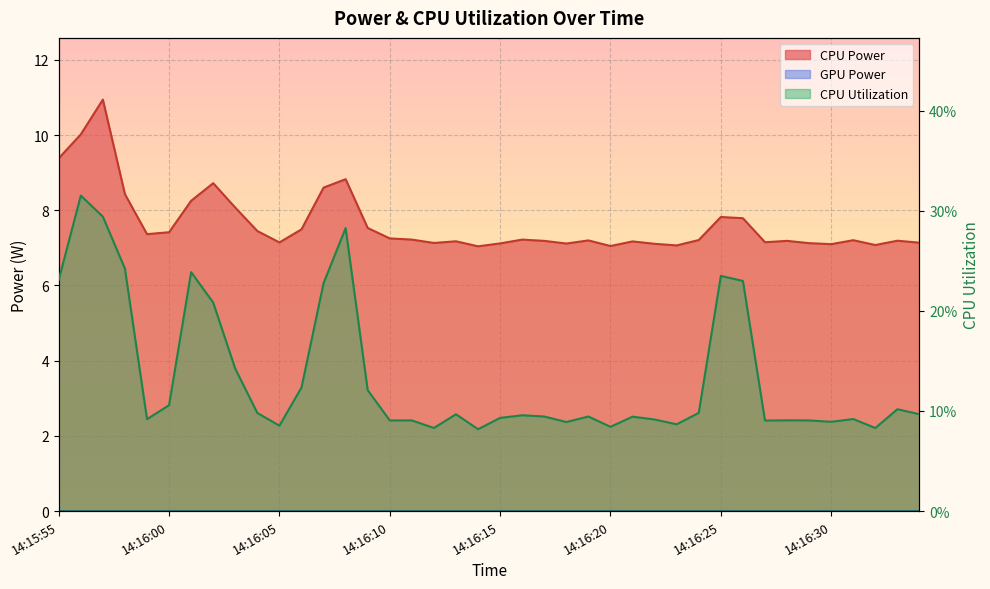

What is the value of the CPU Power point at the 34th from the left?

7.2